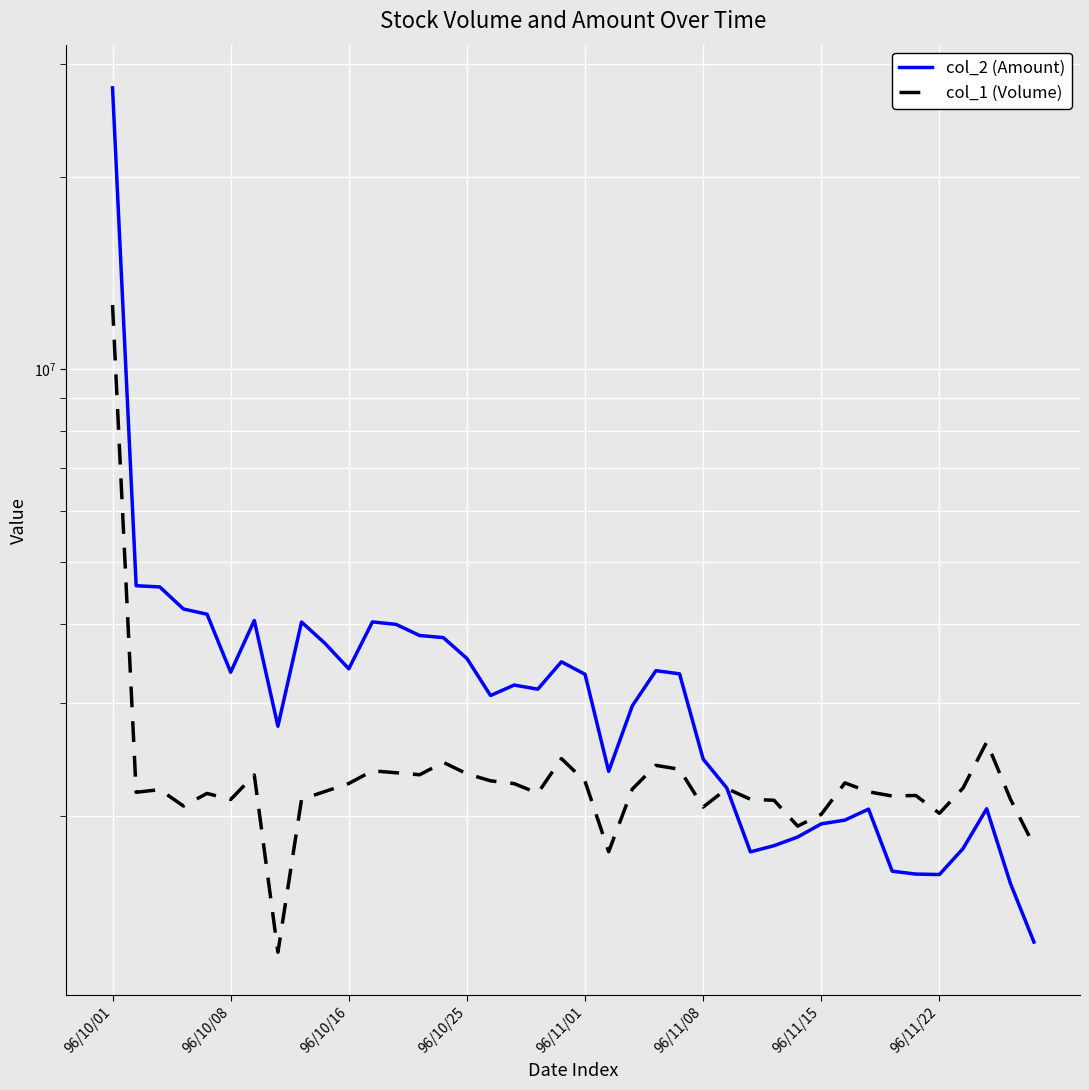

Count the number of categories in the chart.

40